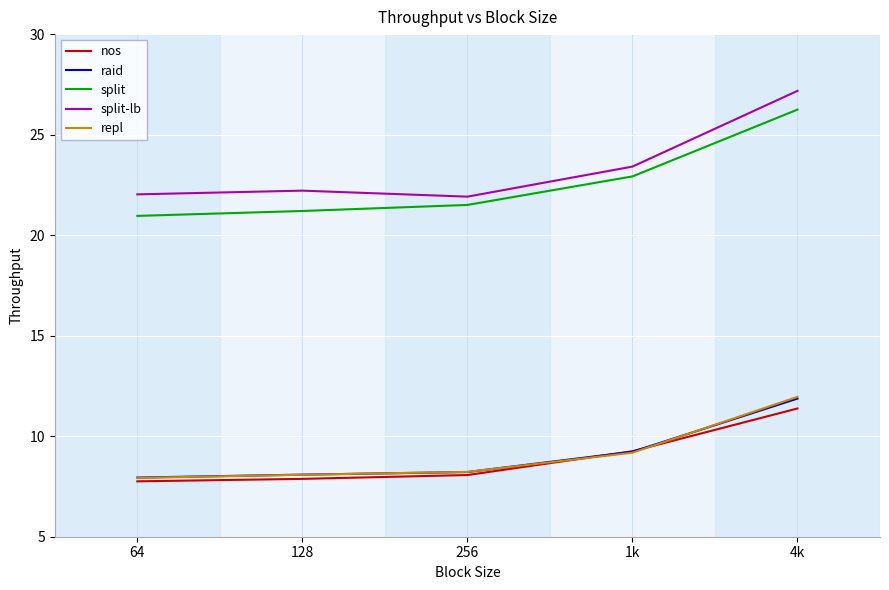

True or false: split-lb has a value of 9.8 at 64.

False